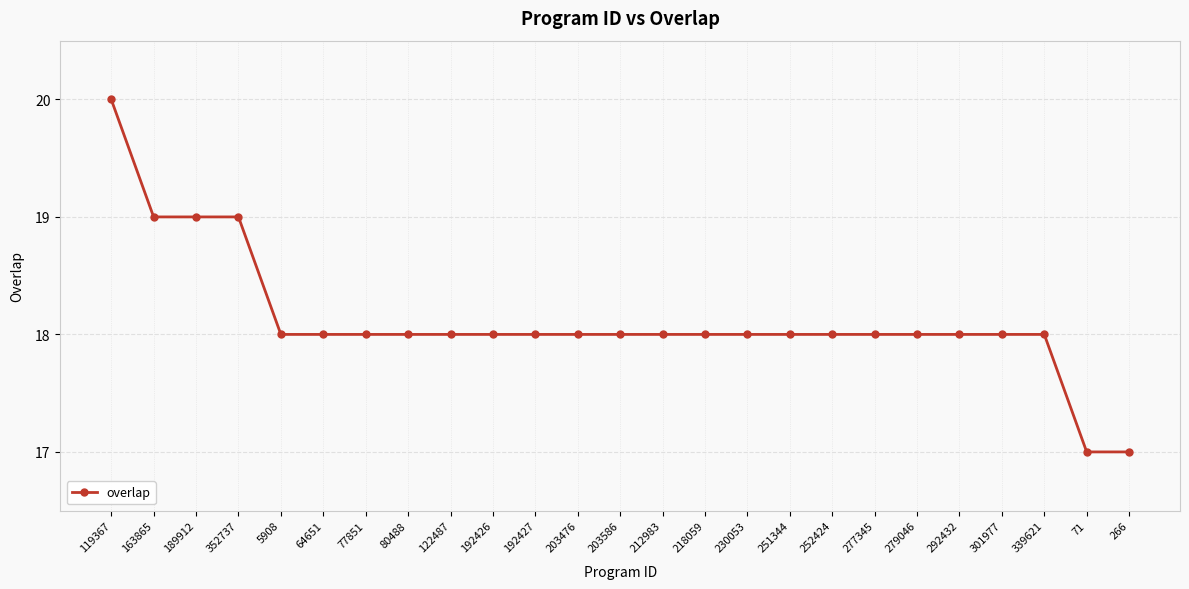

What position from the left is 203586?

13